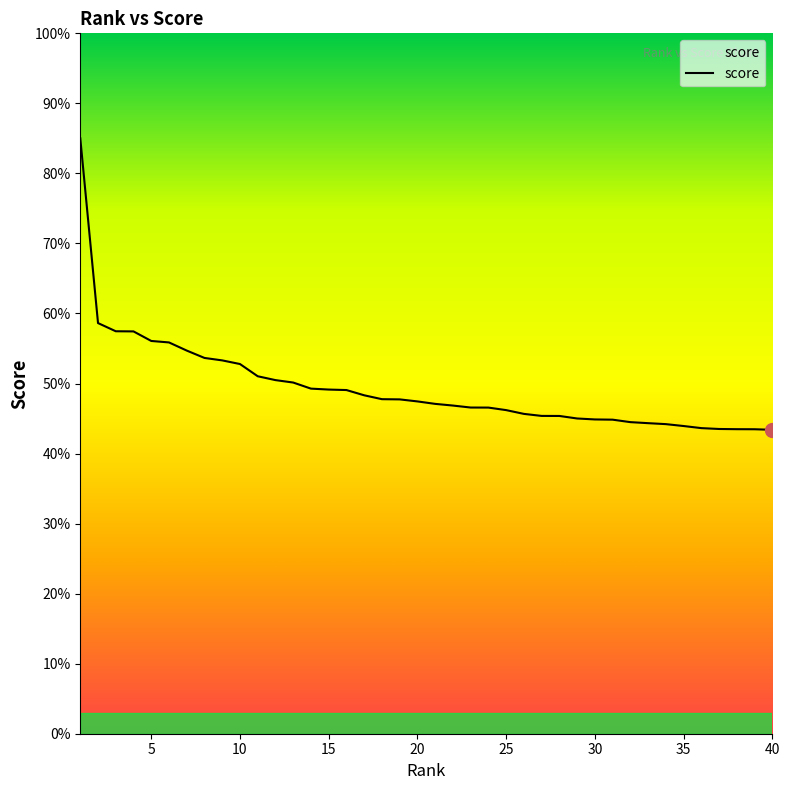

Is this an area chart (filled region under the line)?

Yes